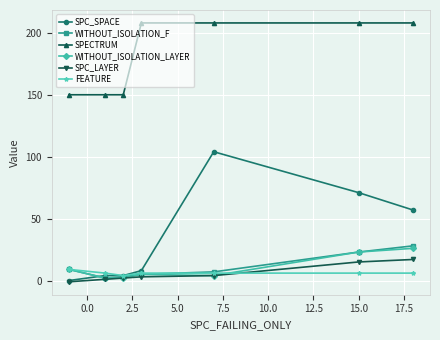

At how many categories does at least one series exceed 0?

7